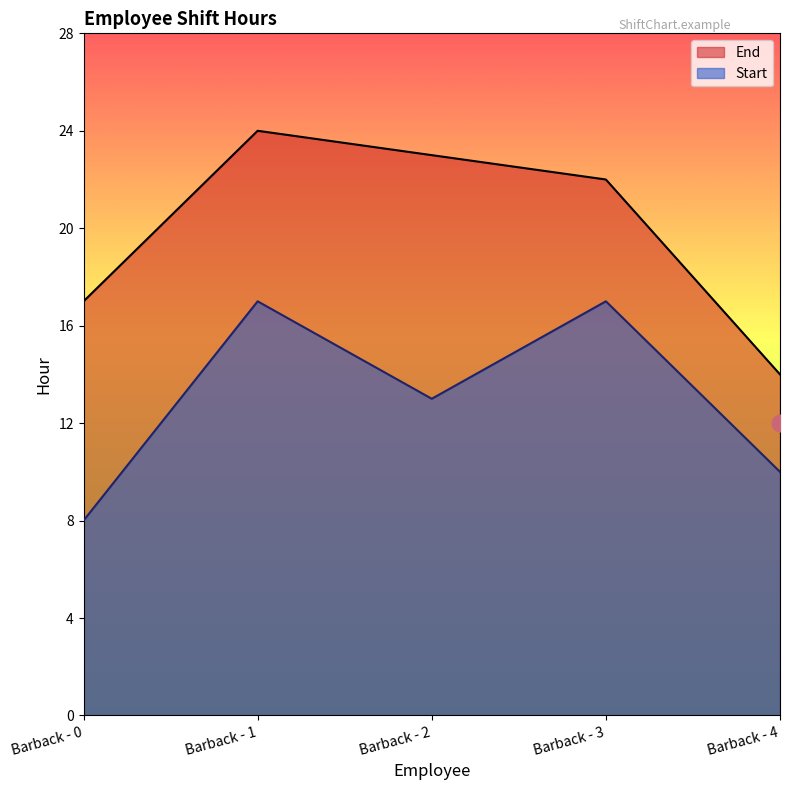

Where is the first local maximum for Start?

Barback - 1